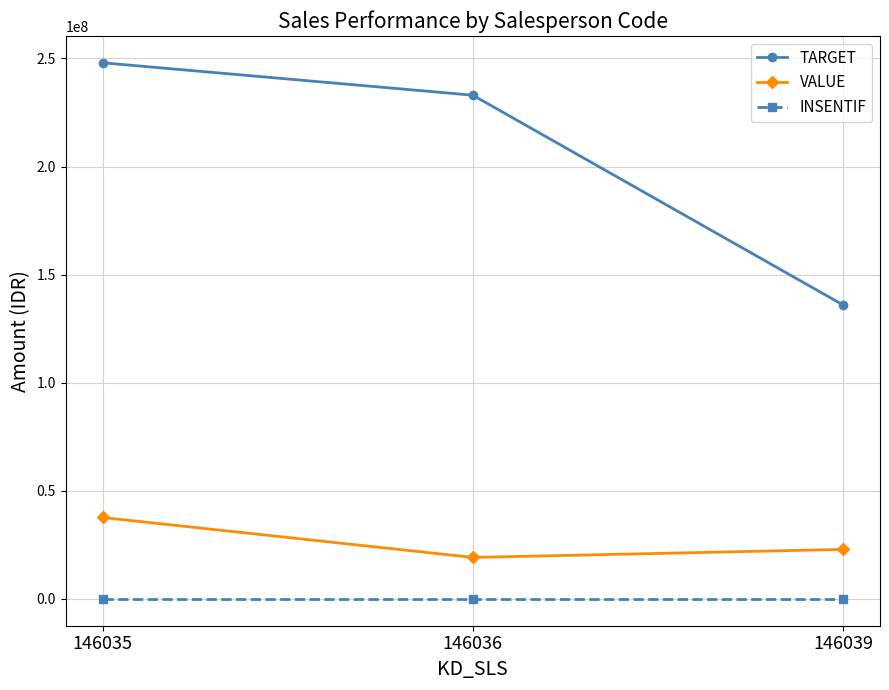

What is the maximum value shown in the chart?

248000000